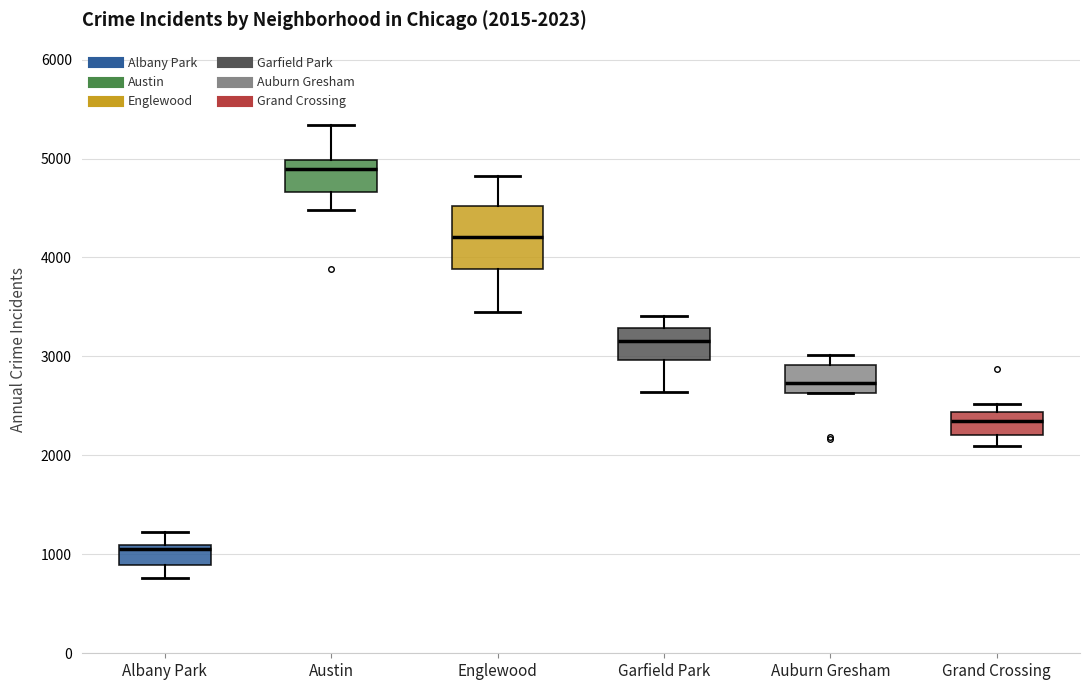

Which box is the tallest, from its lower edge to its upper edge?

Englewood